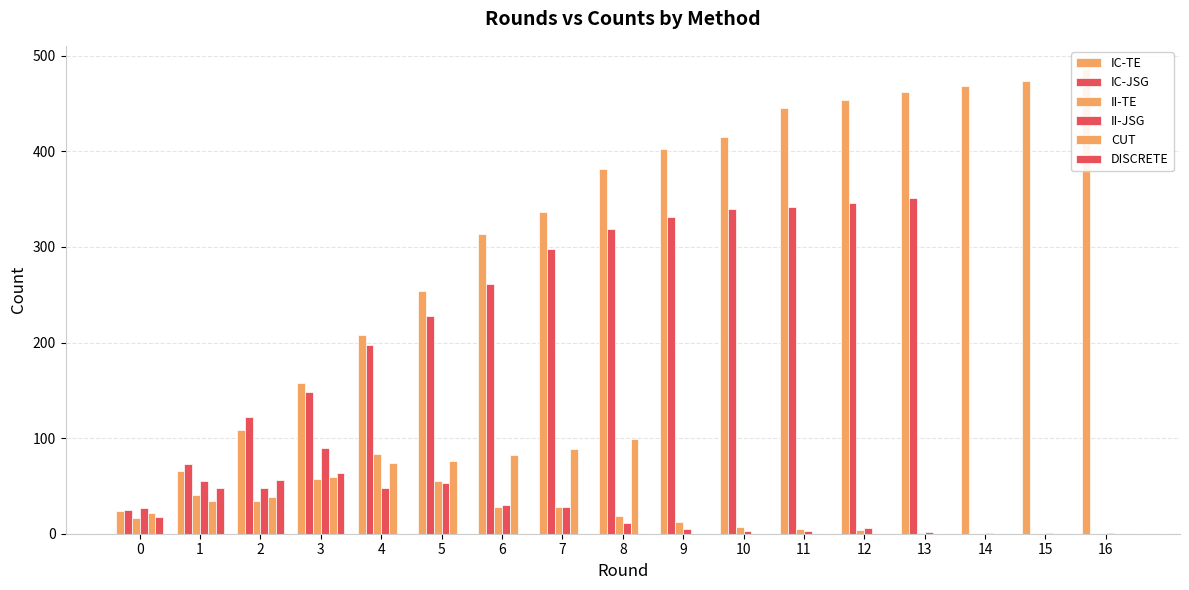

At how many categories does at least one series exceed 346?

9